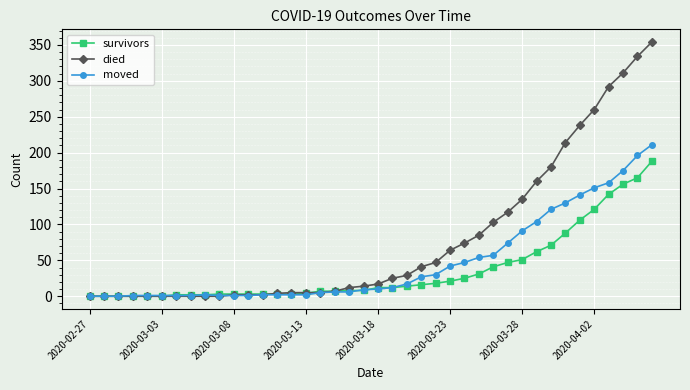

What is the difference between the second highest and second lowest values in the moved series?

196